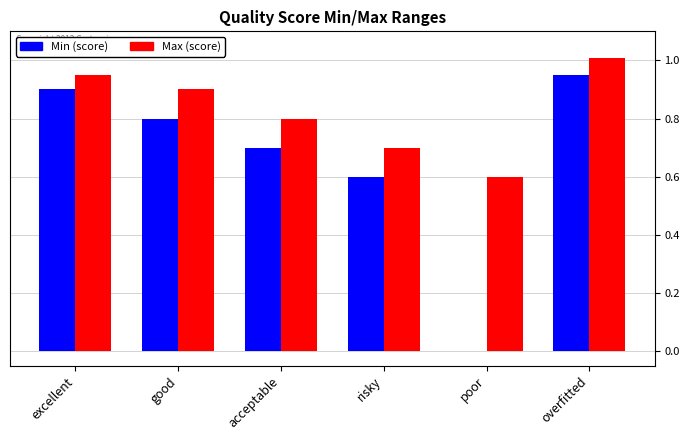

What is the total value across all series at good?

1.7